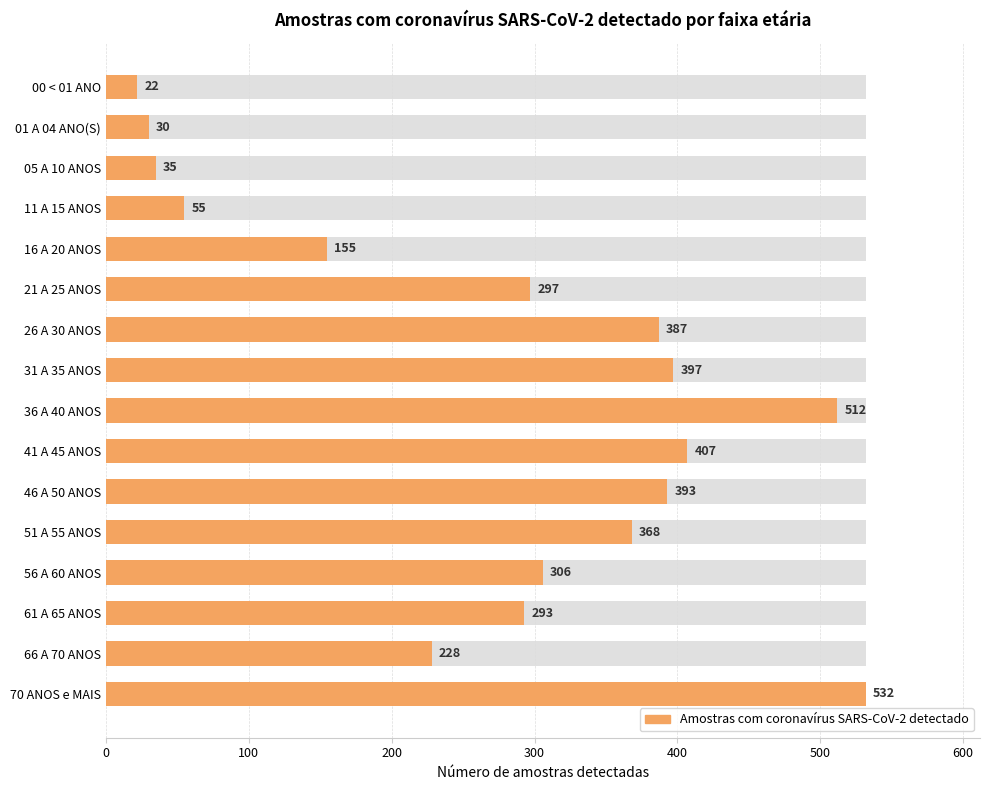

Reading left to right, what are all the values shown in this chart?

22	30	35	55	155	297	387	397	512	407	393	368	306	293	228	532